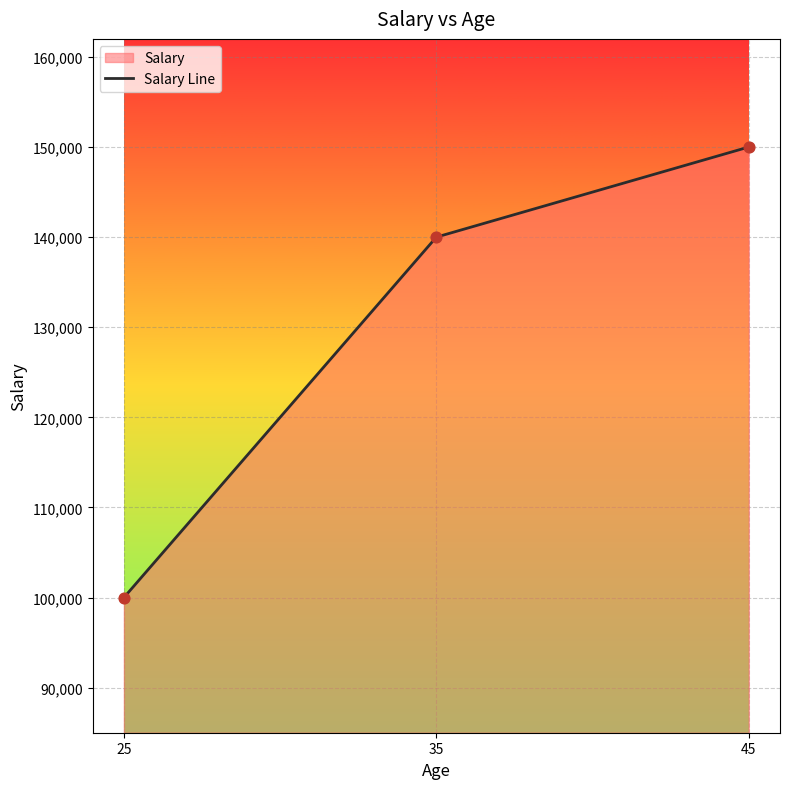

Which has a higher value, 25 or 35?

35